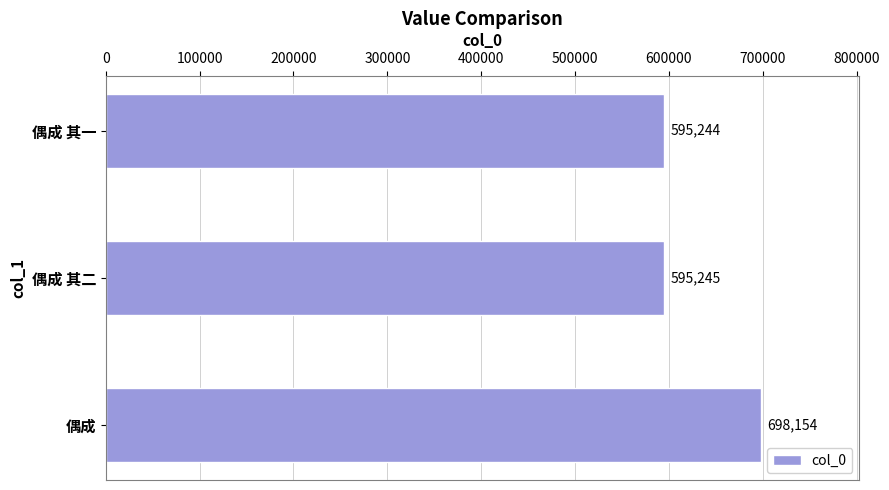

Are the bars horizontal?

Yes